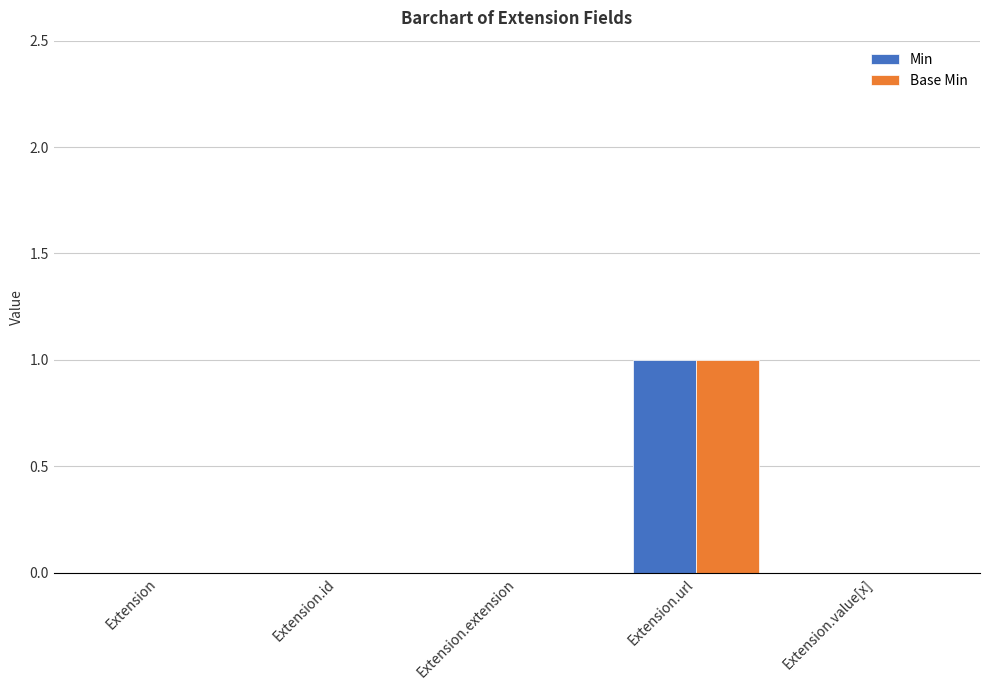

At which label does Base Min reach its peak?

Extension.url